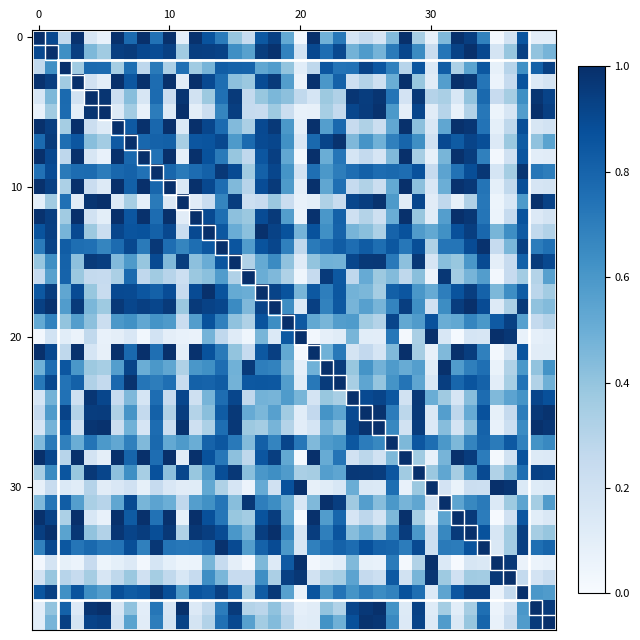

Count the number of data series in this chart.

40